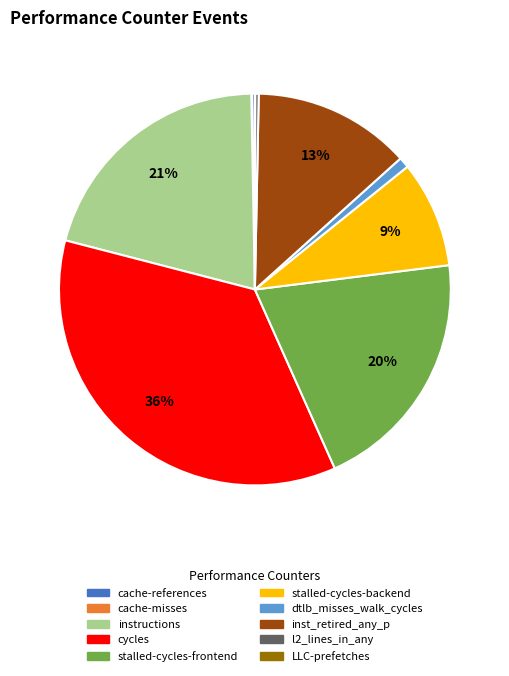

The stalled-cycles-backend slice represents 20% of the pie. True or false?

False